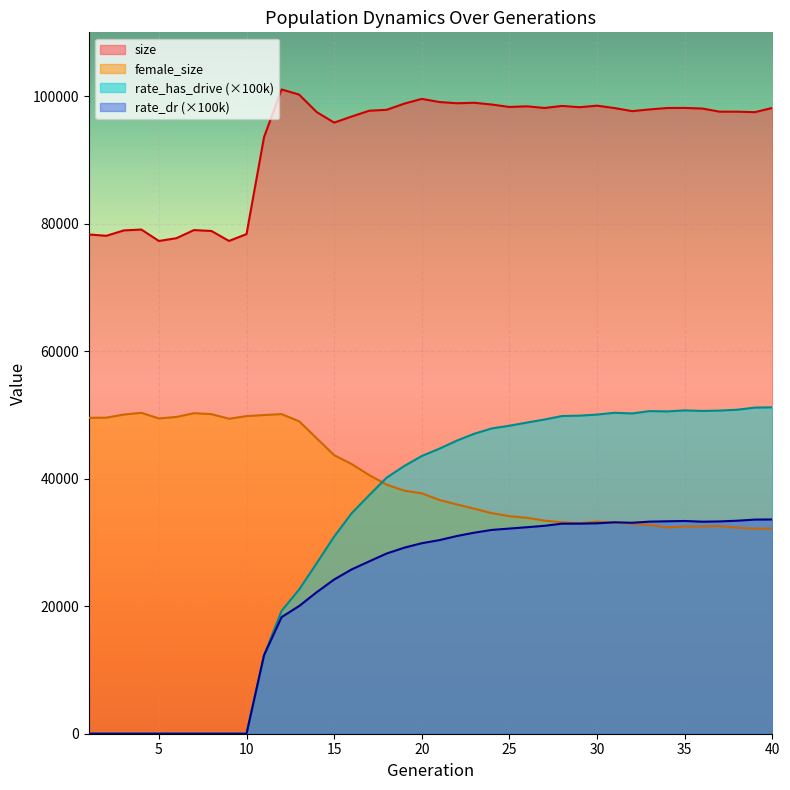

At which label does rate_has_drive first exceed 44698?

21